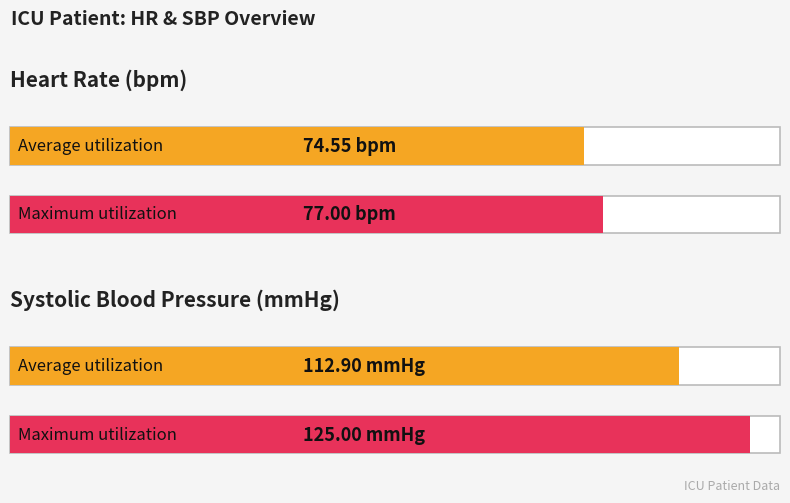

What are all the series names shown in the legend?

HR, SBP